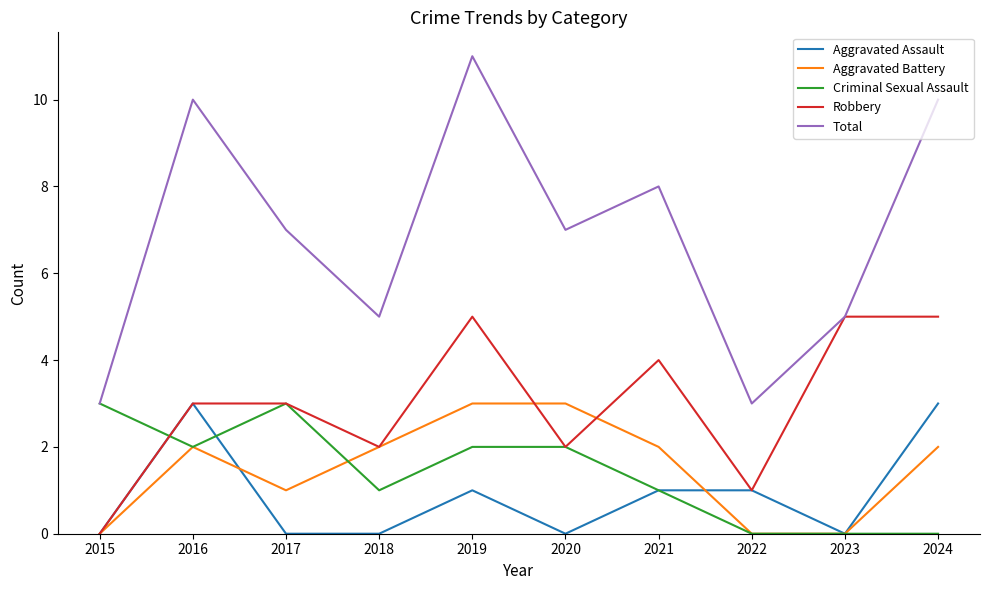

At how many categories does at least one series exceed 4?

8